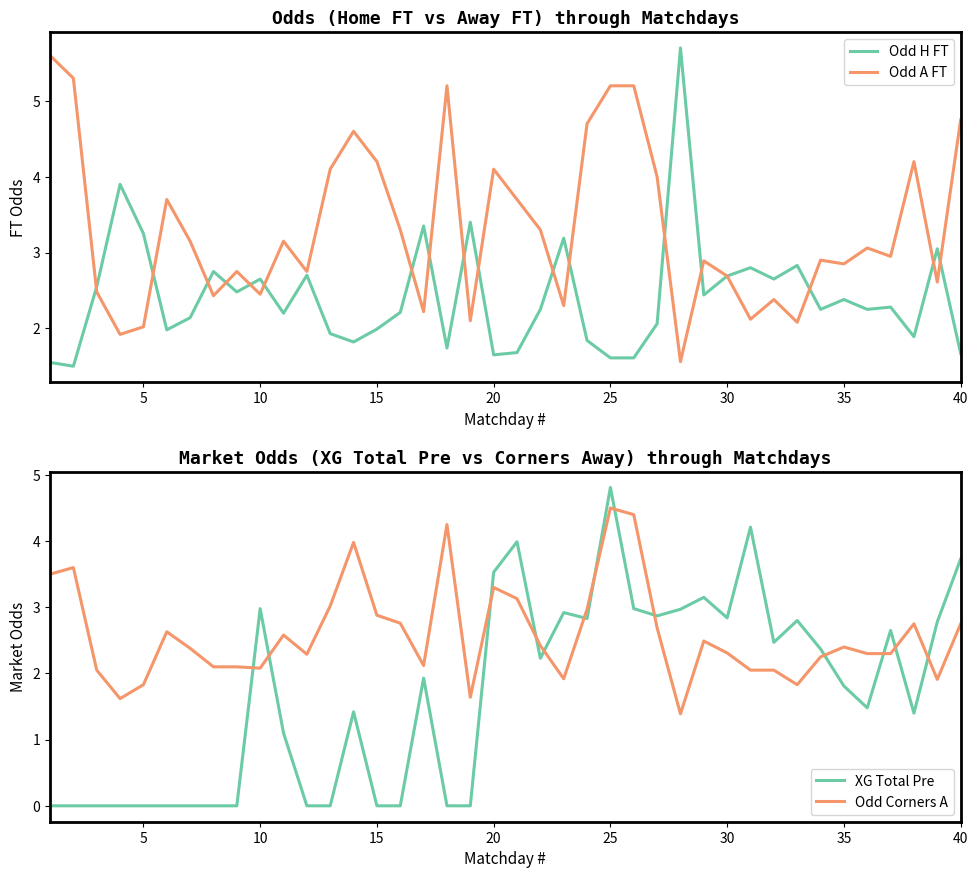

How many interior local valleys does the XG Total Pre series have?

7